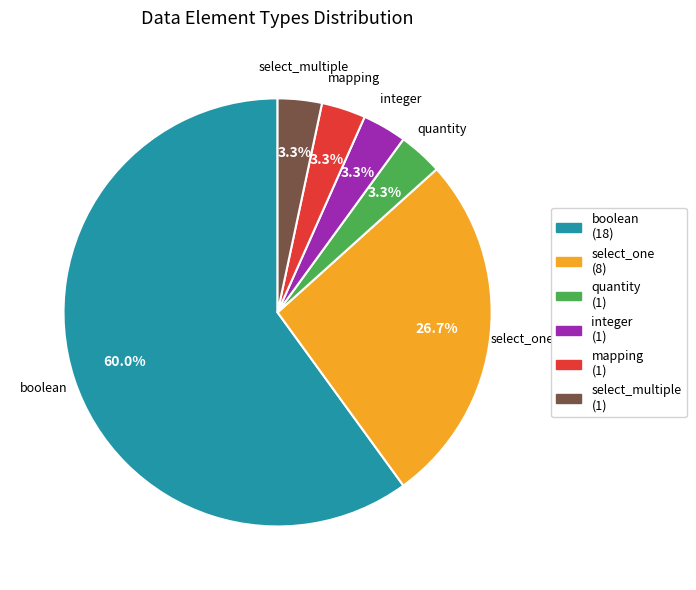

Which category has the biggest portion of the pie?

boolean